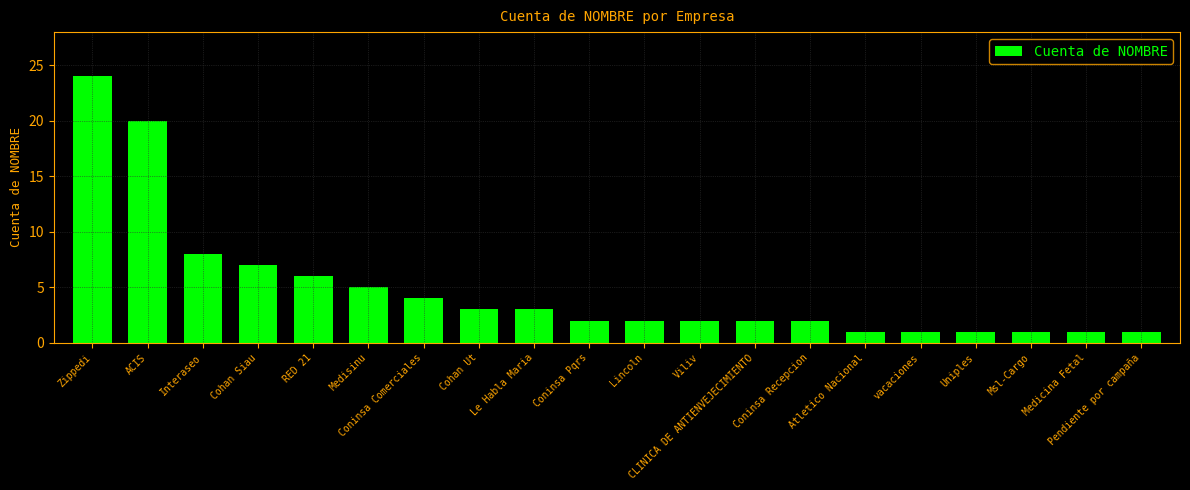

The value at Coninsa Pqrs is 4. True or false?

False